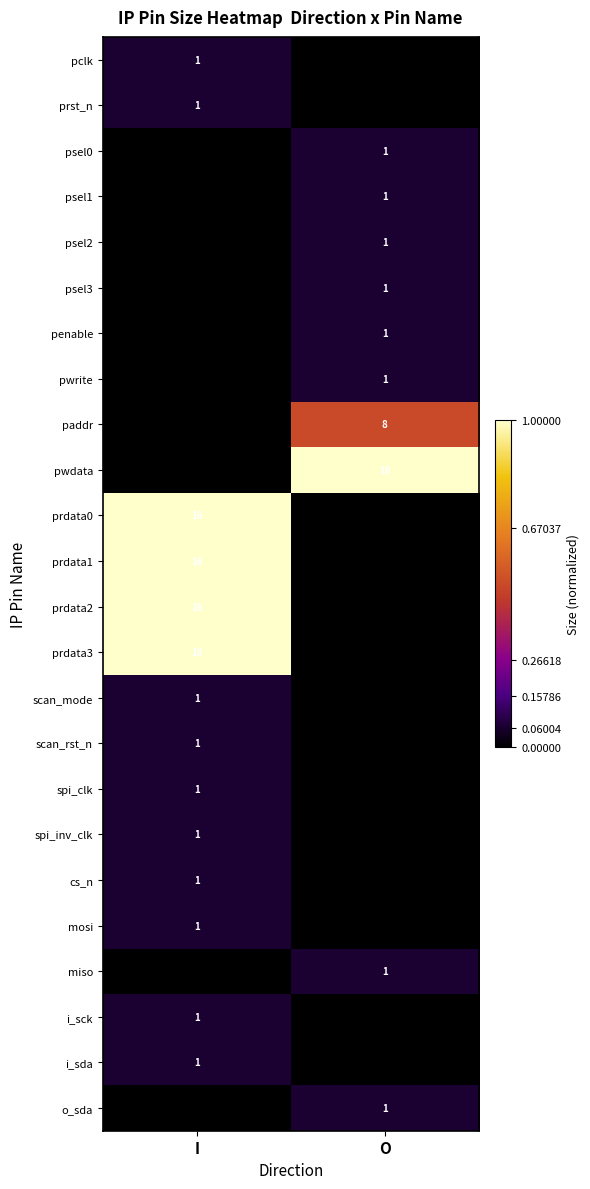

True or false: prdata2 has a value of 16 at I.

True